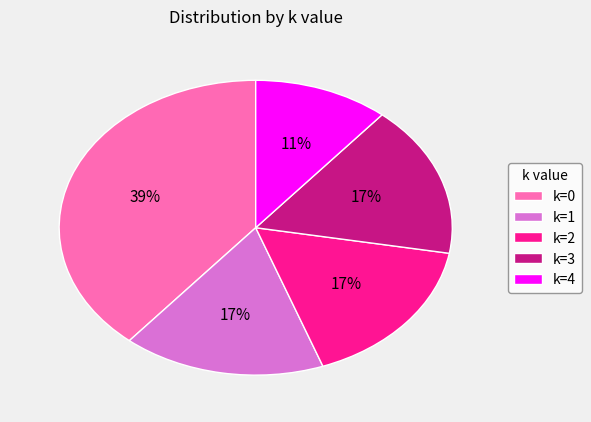

How many segments does this pie chart have?

5